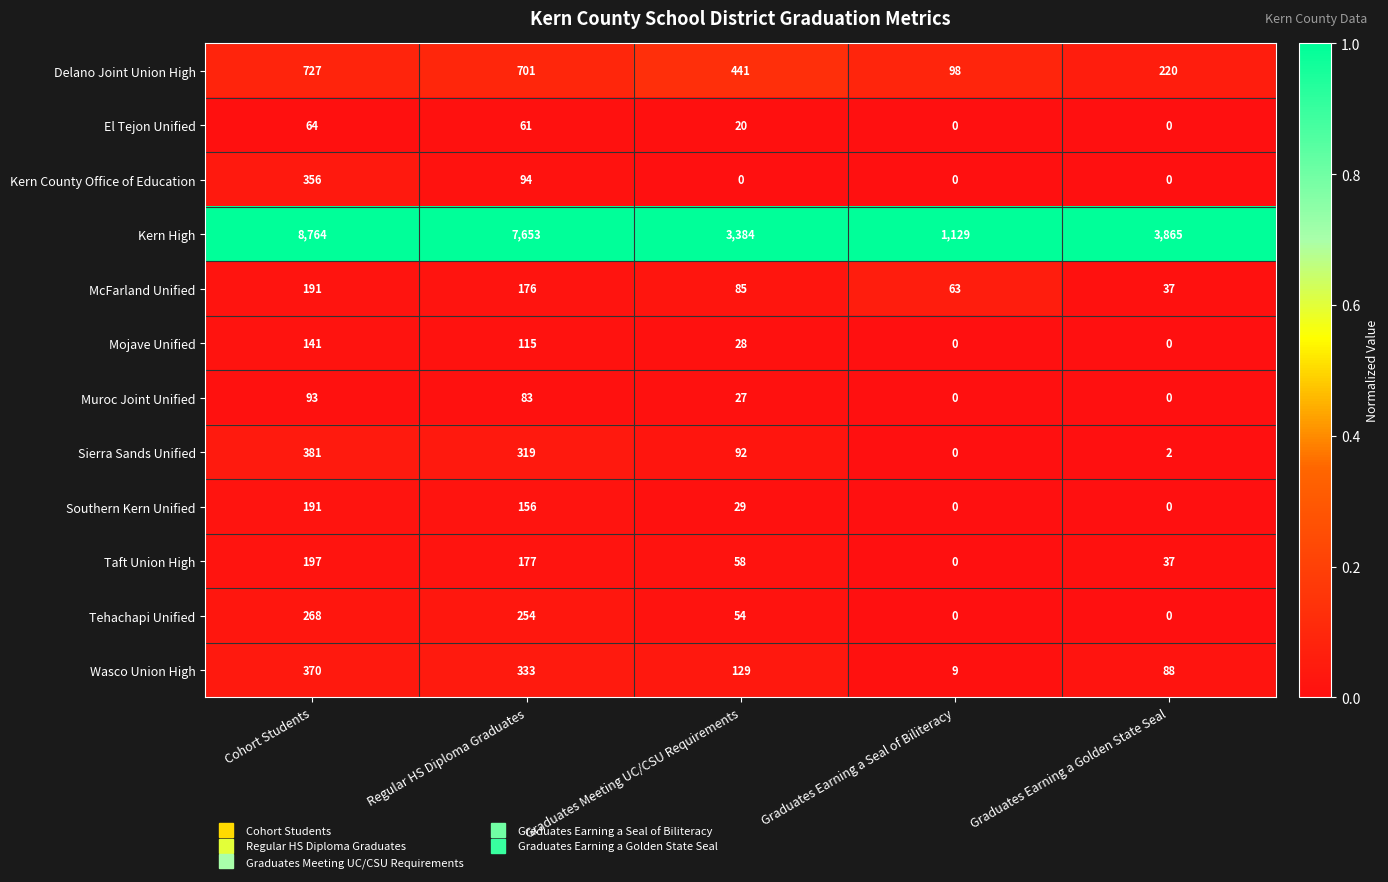

At how many categories does at least one series exceed 0?

5